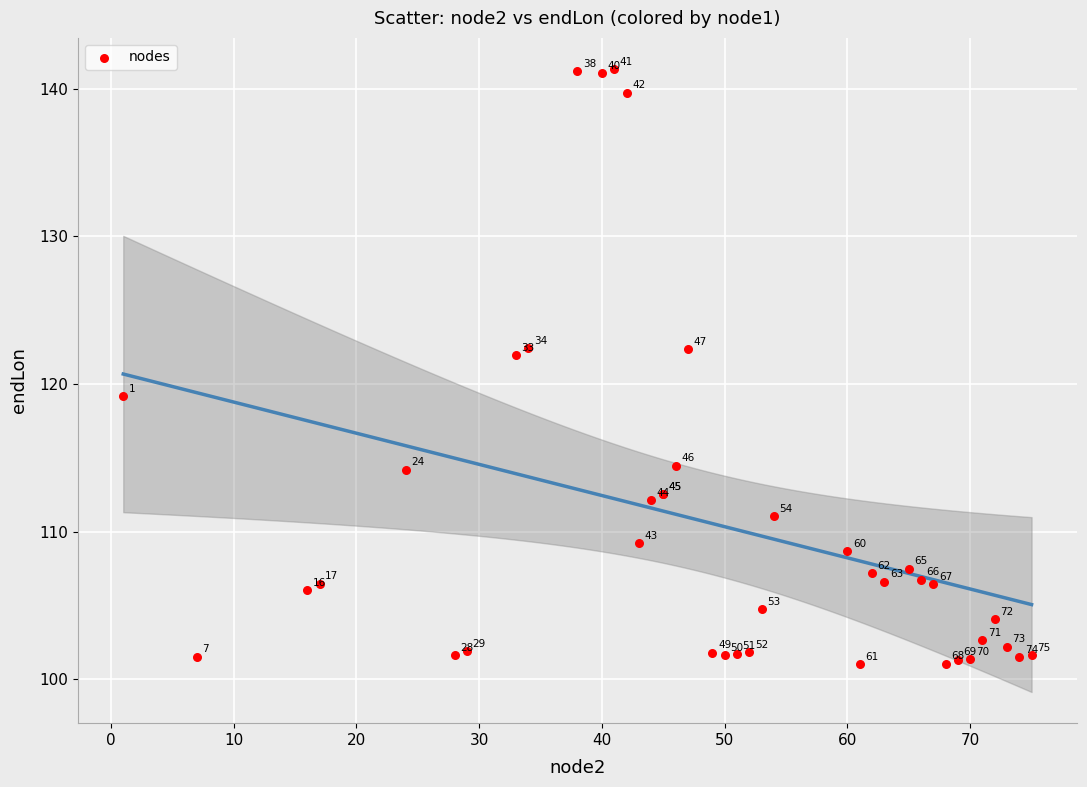

What Y value in the scatter plot is closest to 121?

122.0